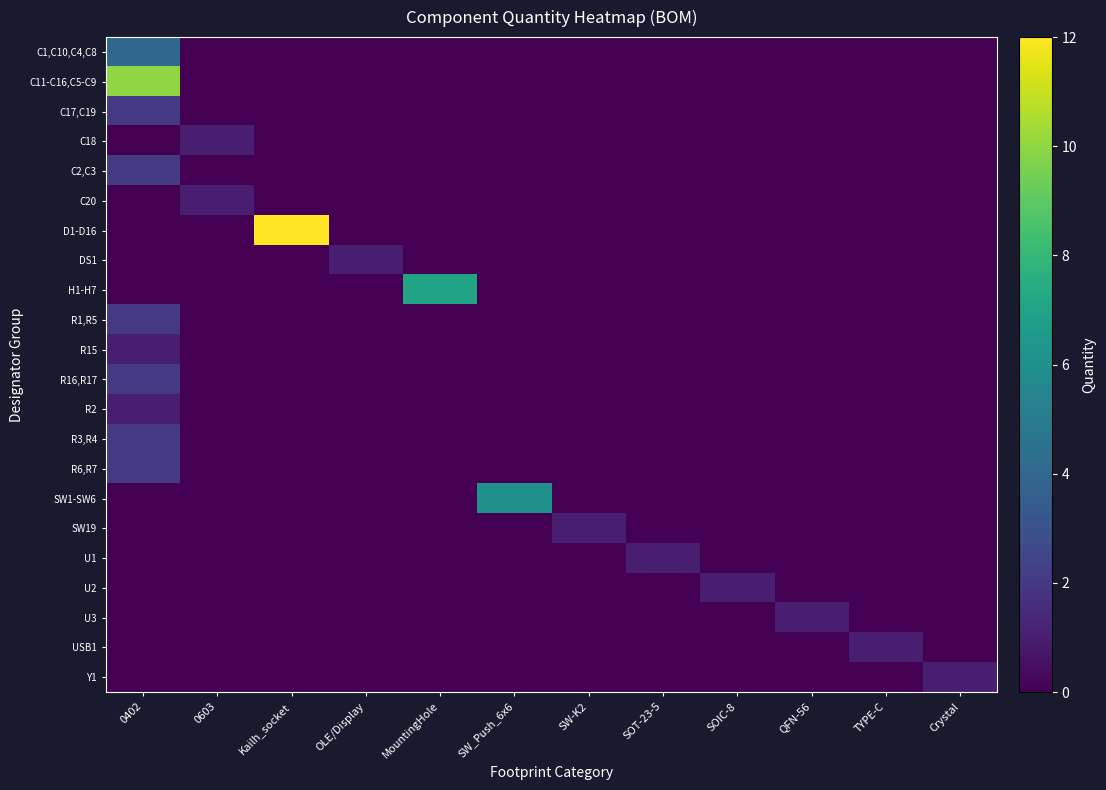

At which category is the sum across all series the highest?

0402